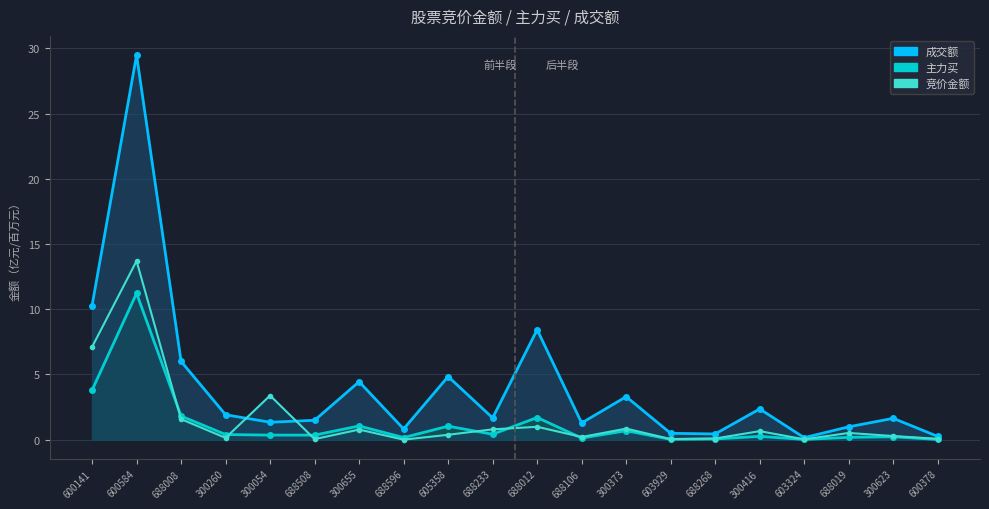

True or false: 竞价金额_线 has a value of 0.2 at 688106.

True